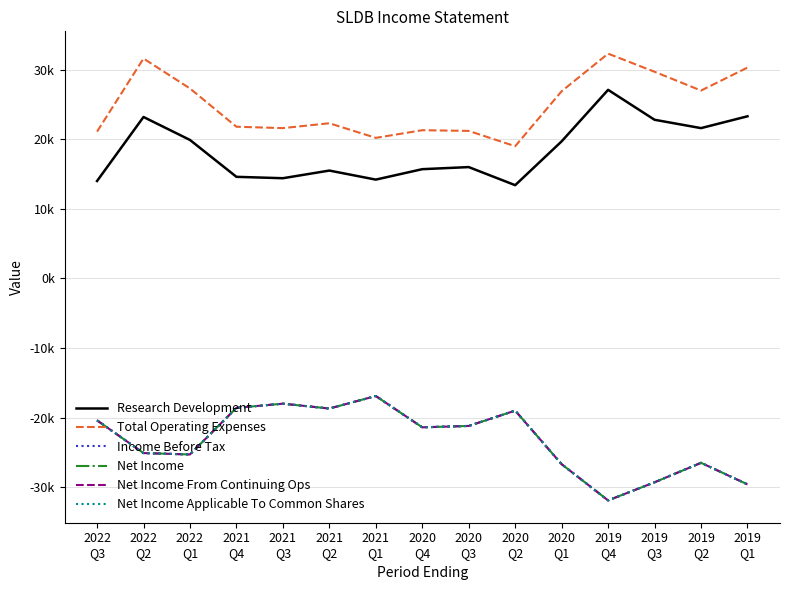

Where is Income Before Tax nearest to the value -24400?

2022
Q2